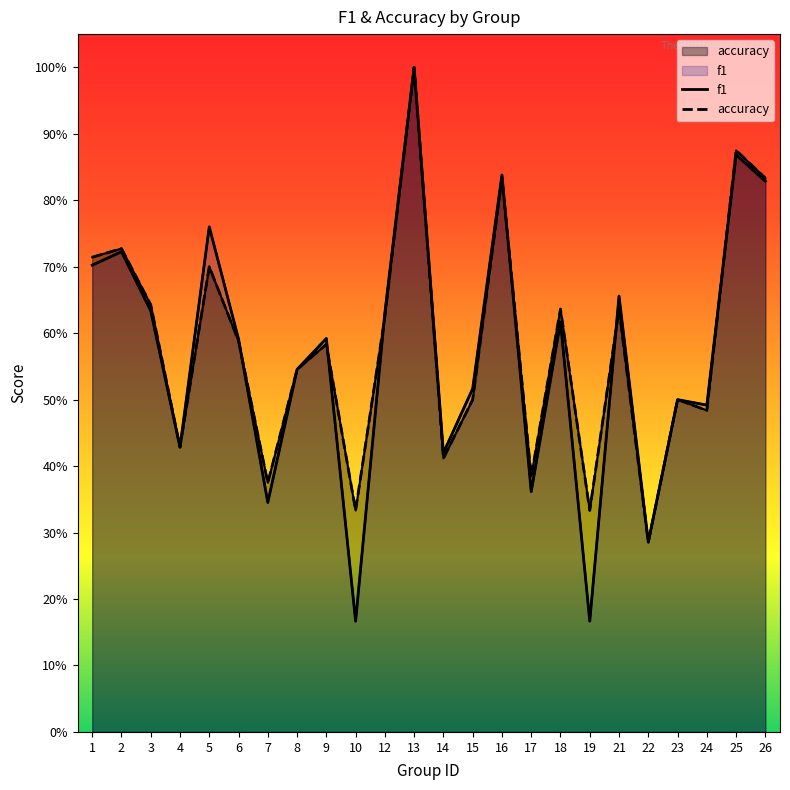

Is it true that accuracy equals 0.2 at 14?

False